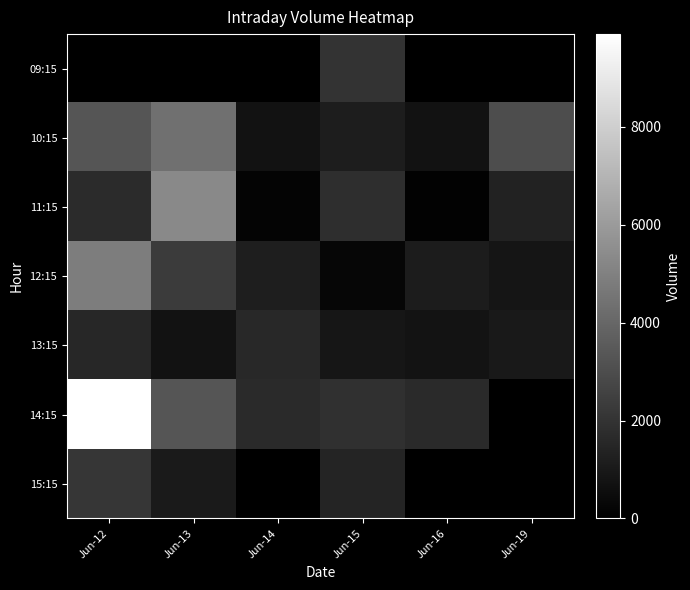

What is the difference between the highest and lowest values at Jun-19?

2993